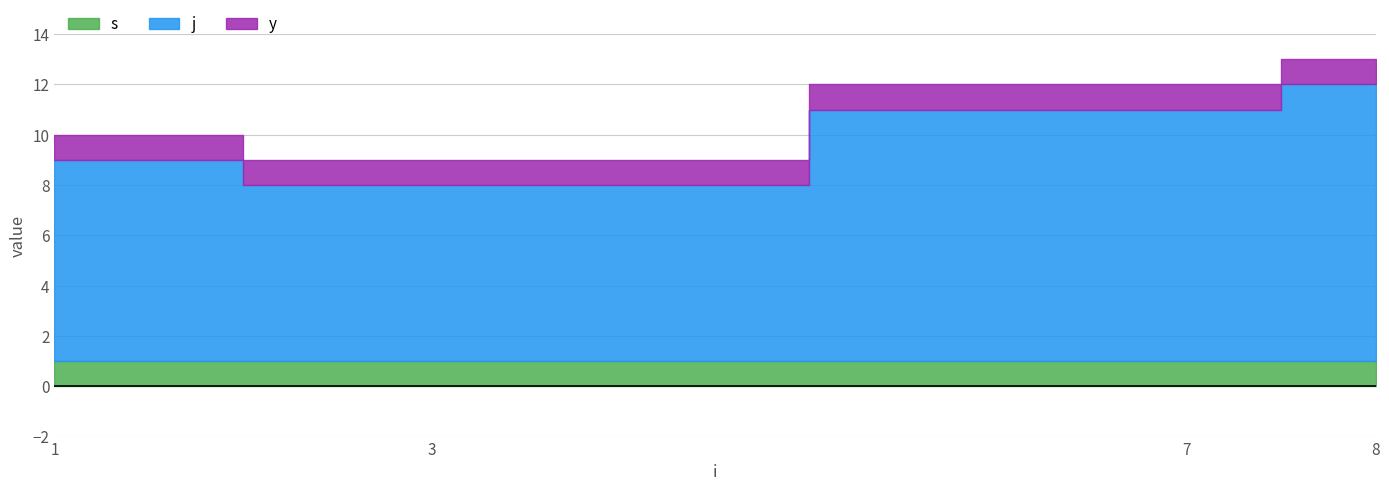

True or false: j has more than 0 interior local peaks.

False